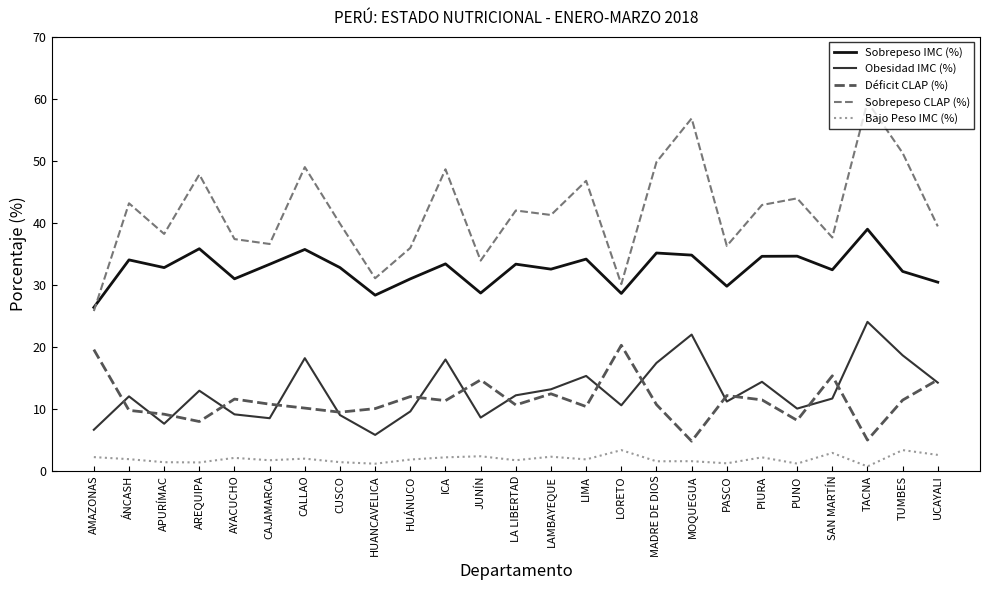

How many lines are shown in the chart?

5